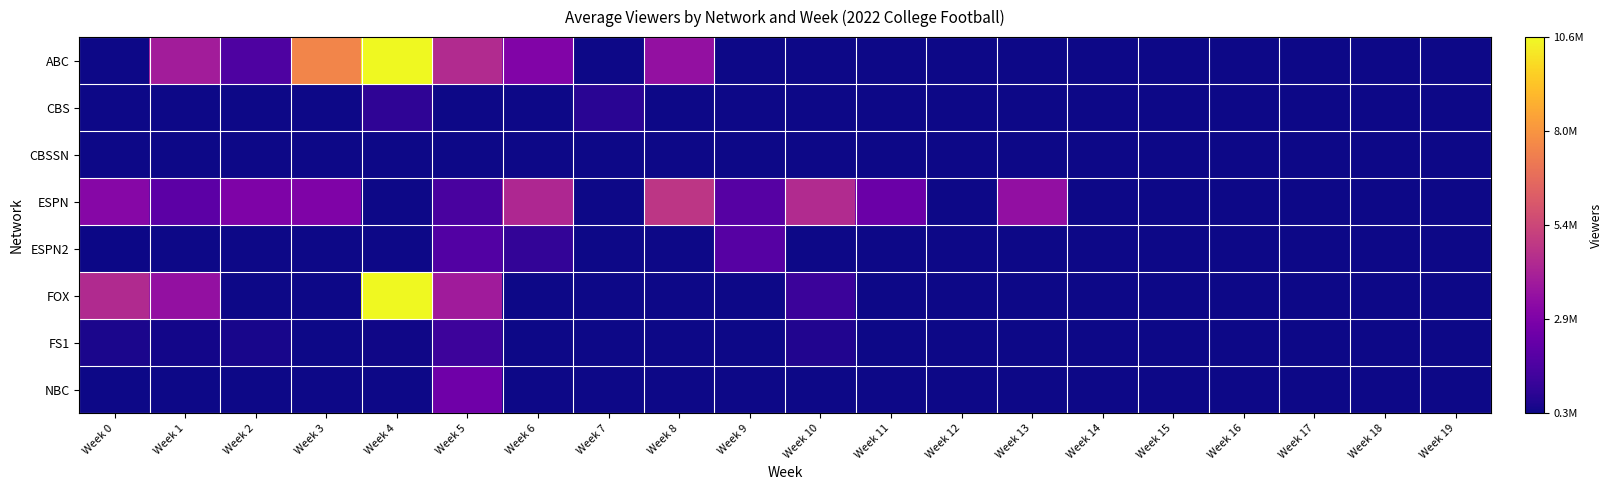

List the labels in order of CBSSN value, smallest first.

Week 0, Week 1, Week 2, Week 3, Week 4, Week 5, Week 6, Week 7, Week 8, Week 9, Week 10, Week 11, Week 12, Week 13, Week 14, Week 15, Week 16, Week 17, Week 18, Week 19